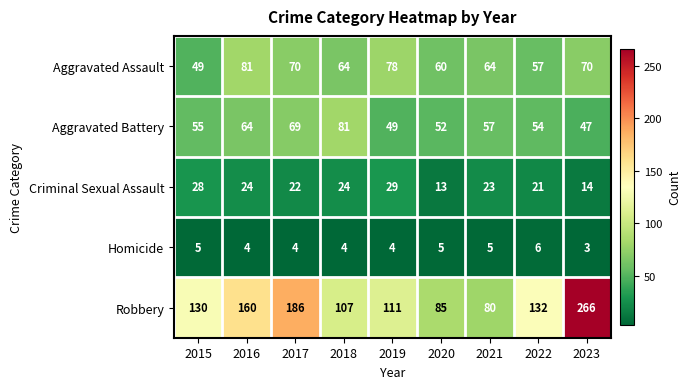

How many data points in Robbery are less than 130?

4